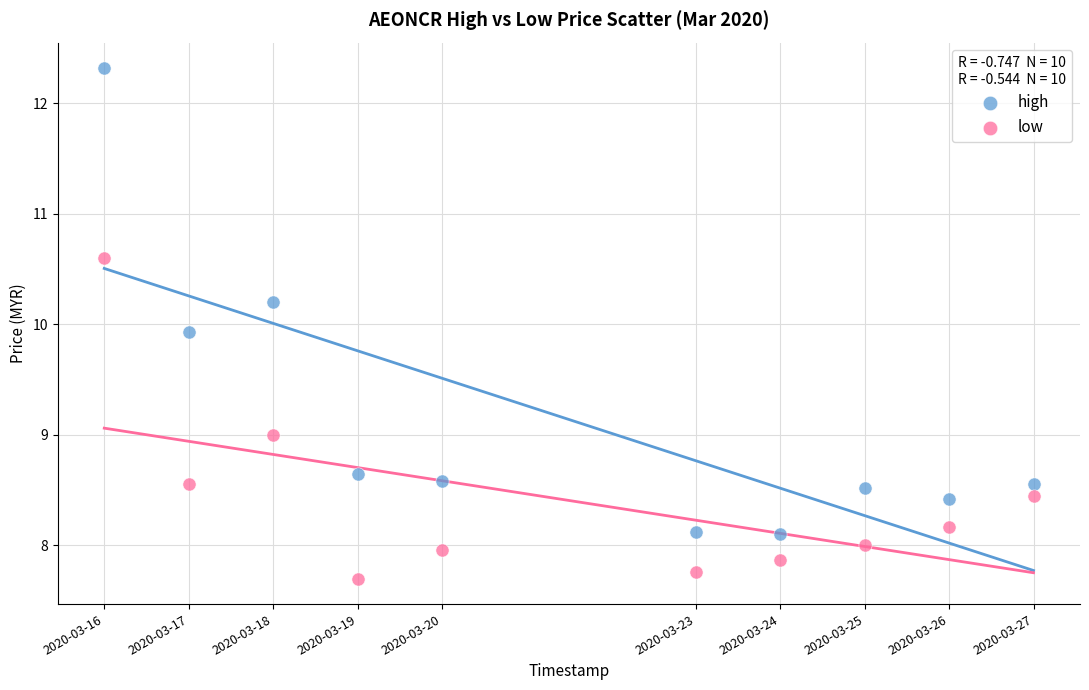

Which series contains the lowest Y value?

low